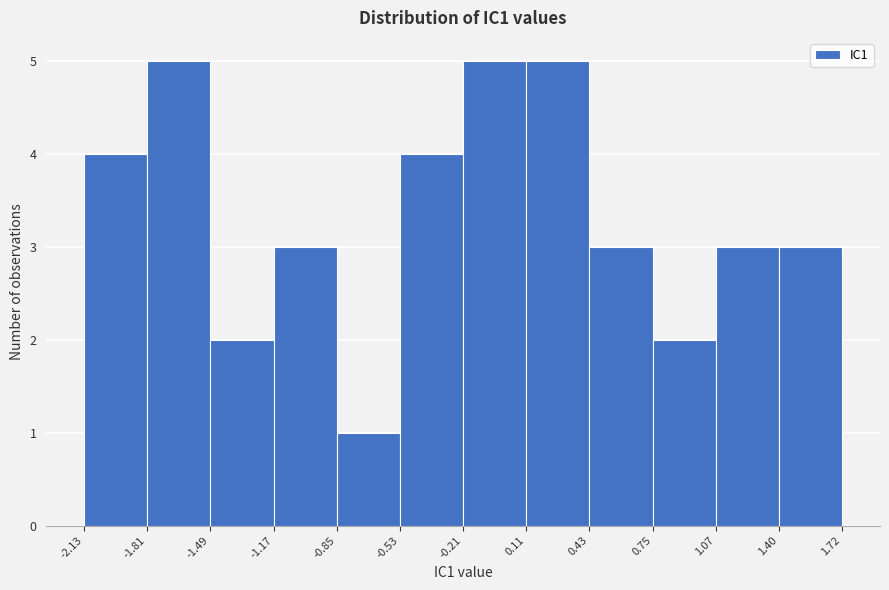

Reading left to right, list every bar in this chart as the range it spans on the x-axis followed by its height. The values are not printed on the chart, so give them approximately, as read against the axis.

-2.13 to -1.81: 4
-1.81 to -1.49: 5
-1.49 to -1.17: 2
-1.17 to -0.85: 3
-0.85 to -0.53: 1
-0.53 to -0.21: 4
-0.21 to 0.11: 5
0.11 to 0.43: 5
0.43 to 0.75: 3
0.75 to 1.07: 2
1.07 to 1.40: 3
1.40 to 1.72: 3